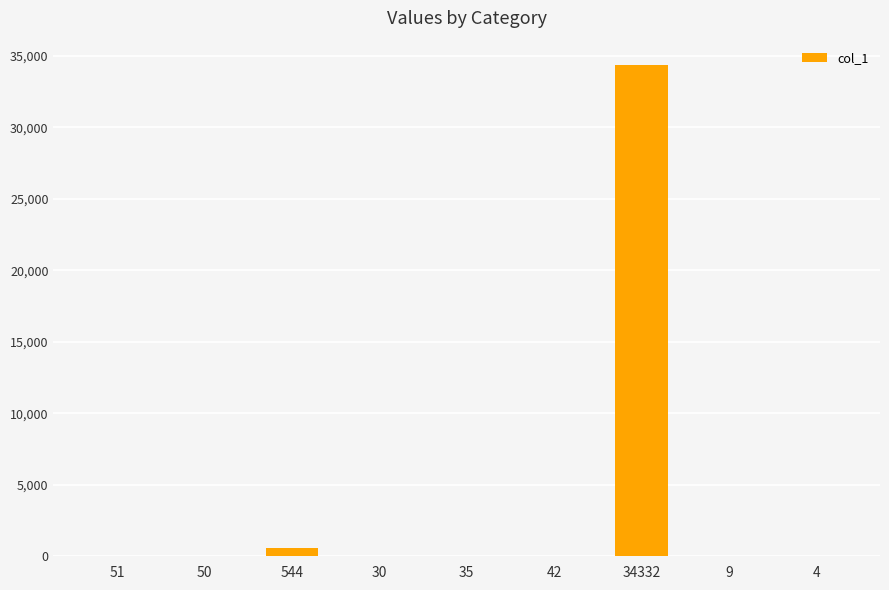

What is the sum of all values?

35097